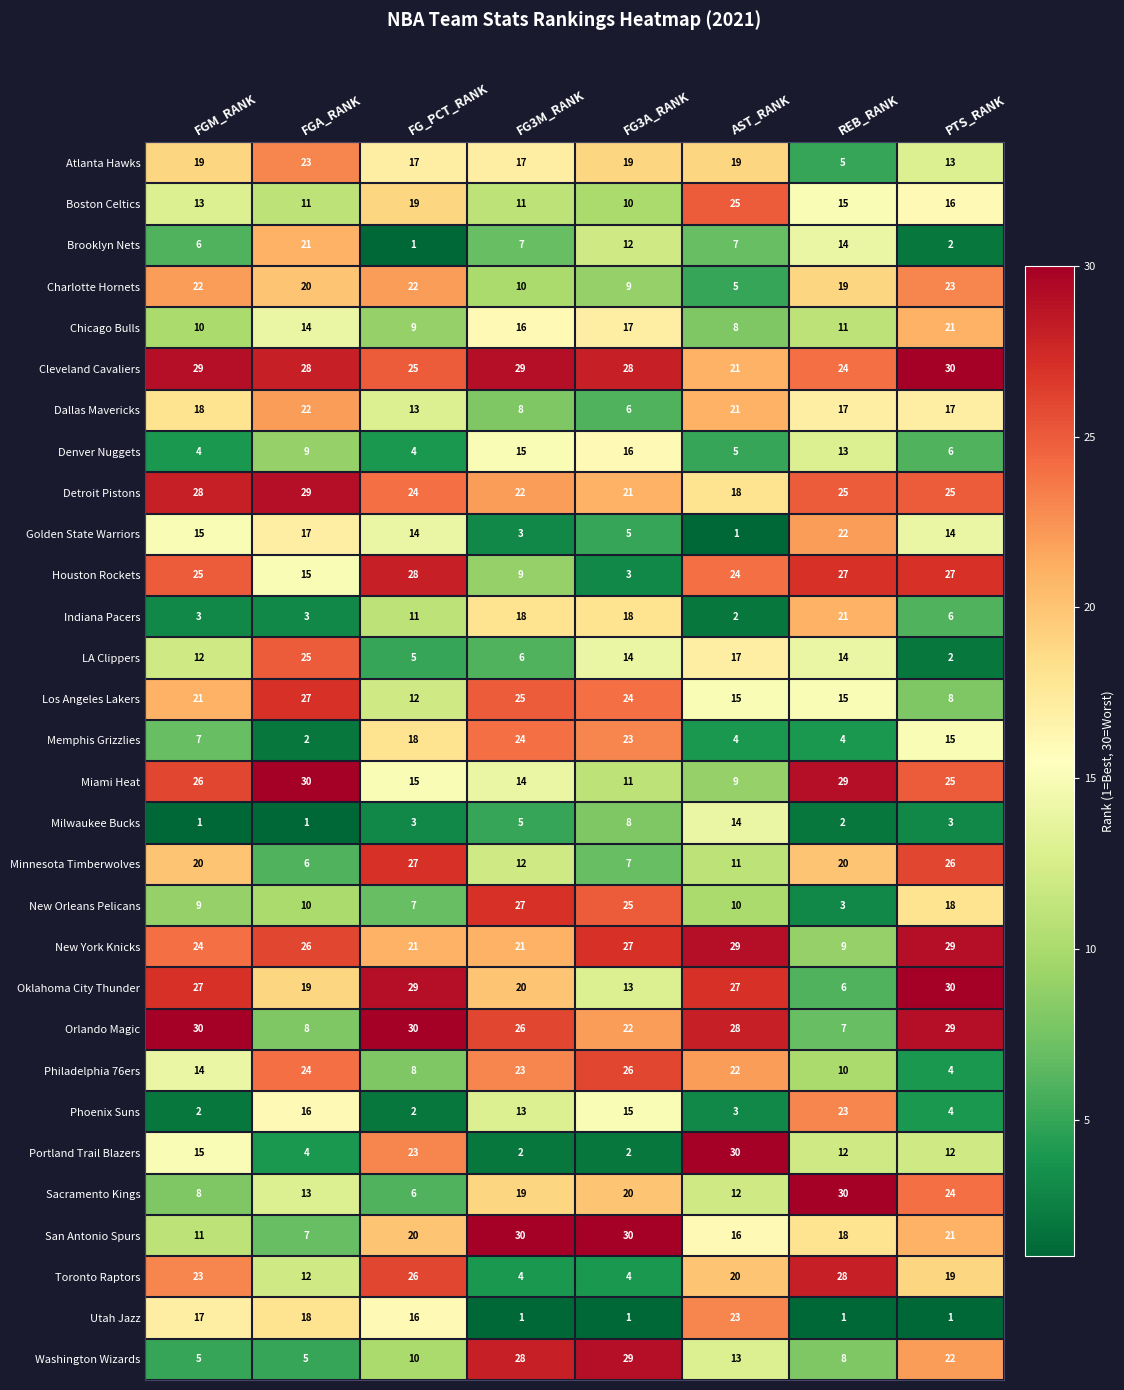

At which category is the sum across all series the highest?

PTS_RANK